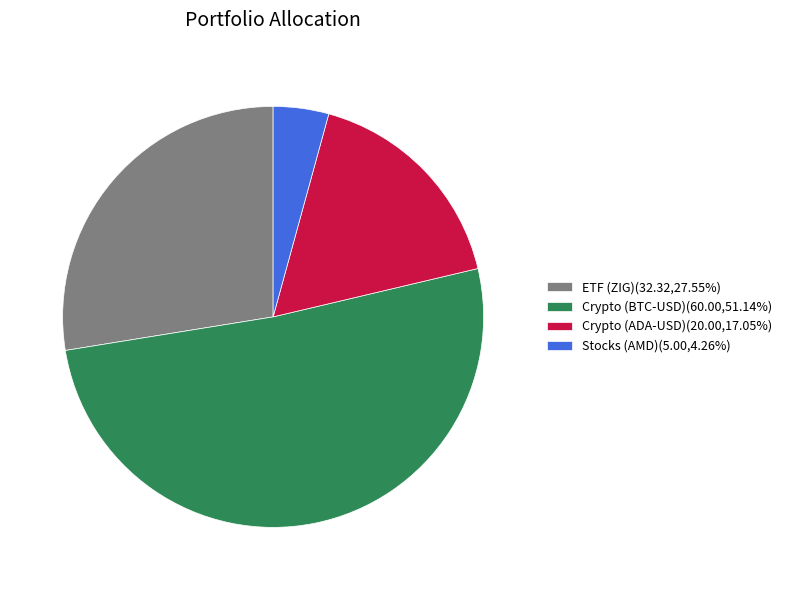

Is there a majority slice in this chart?

Yes